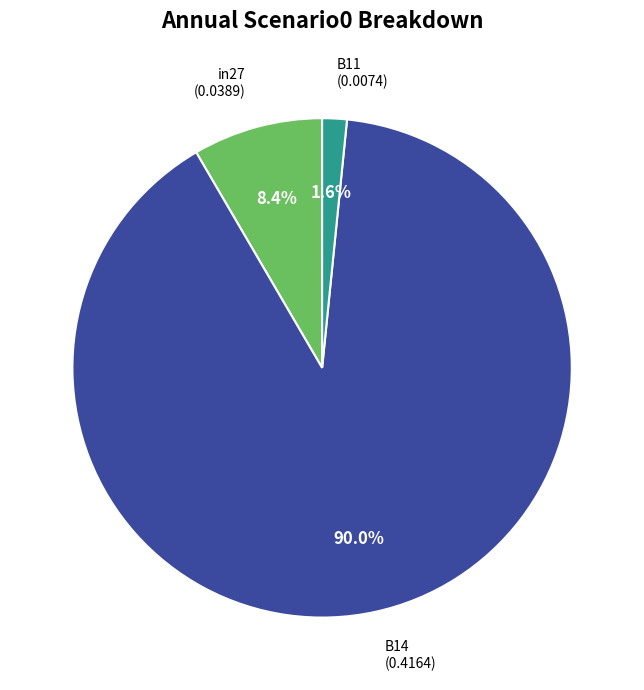

Which slice is the smallest?

B11